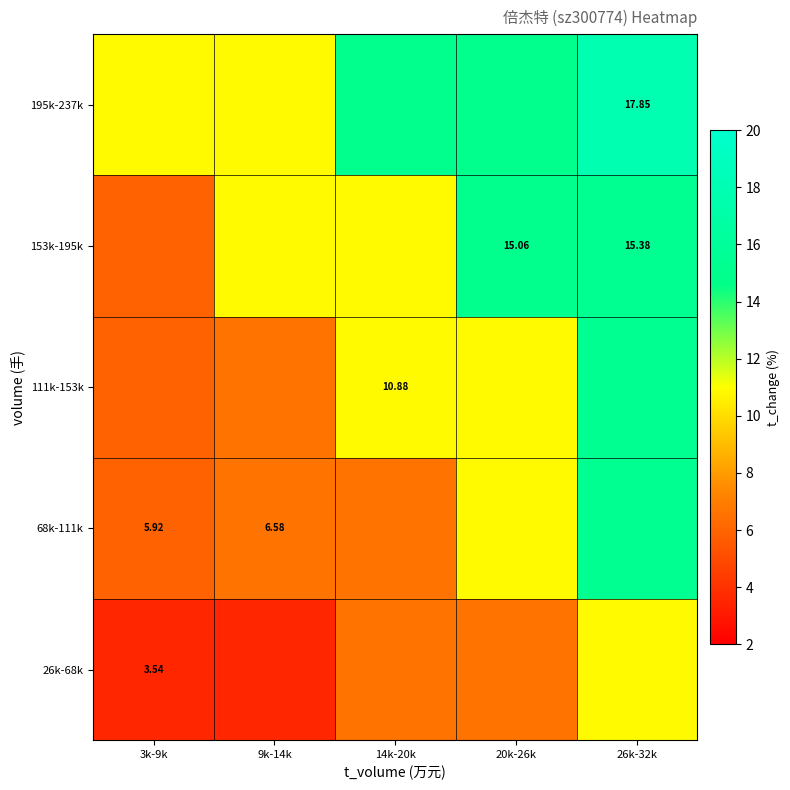

What is the difference between the maximum and minimum values in the 26k-68k series?

7.3